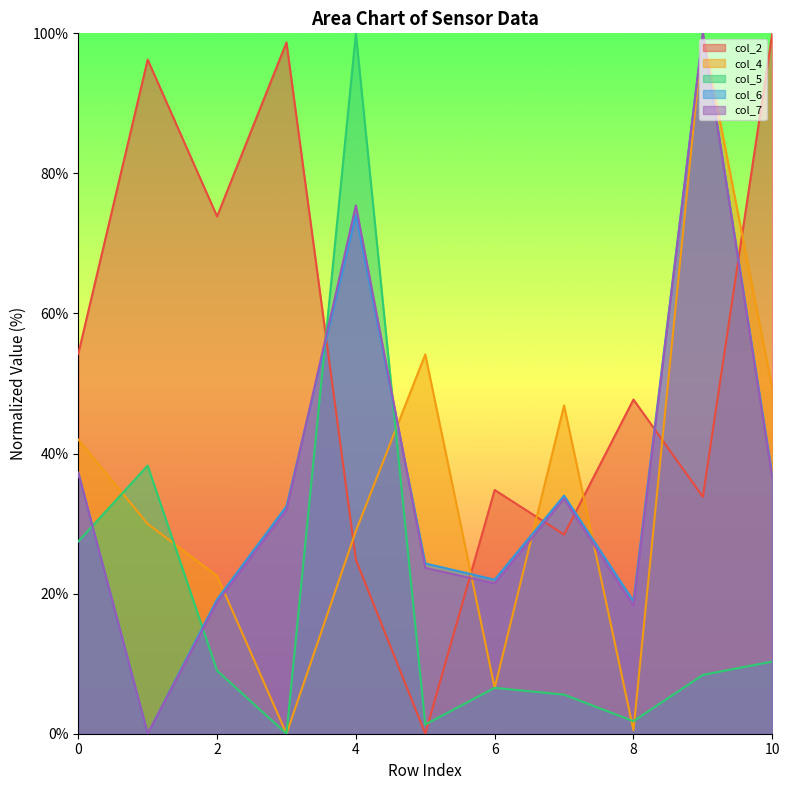

How many positive values does the col_5 series have?

10